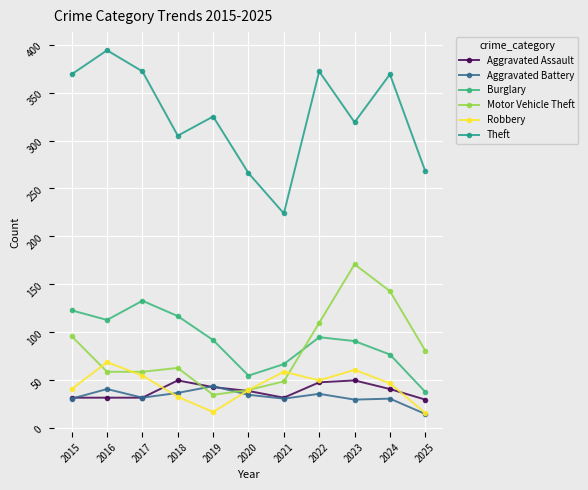

What is the value of the Burglary point at the 2nd from the left?

113